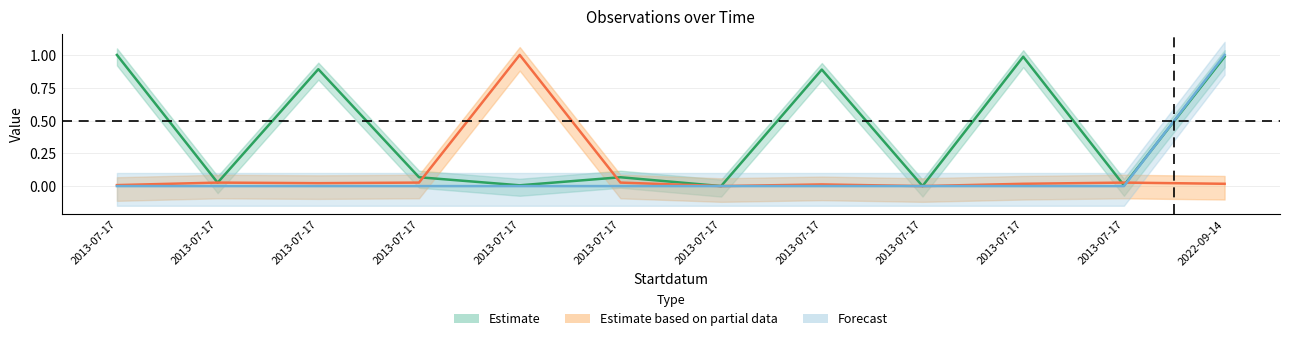

What is the total value across all series at 2013-07-17?

1.0